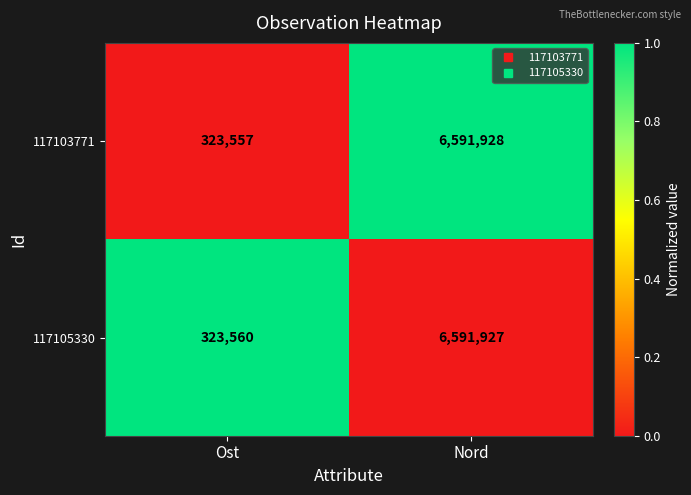

What is the greatest value displayed?

6591928